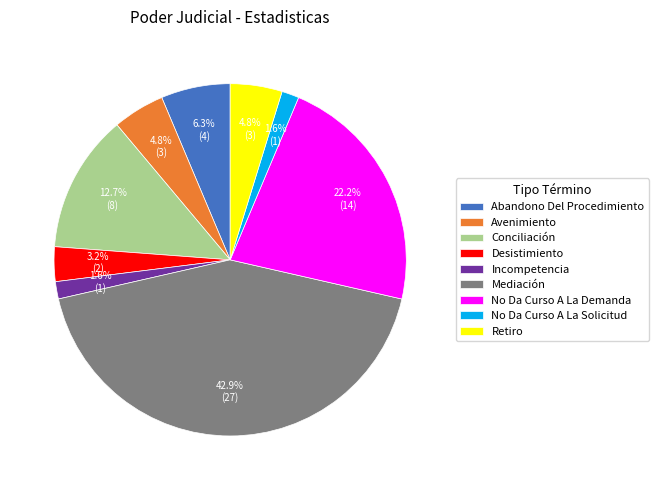

To the nearest percent, what percentage of the pie is Conciliación?

13%